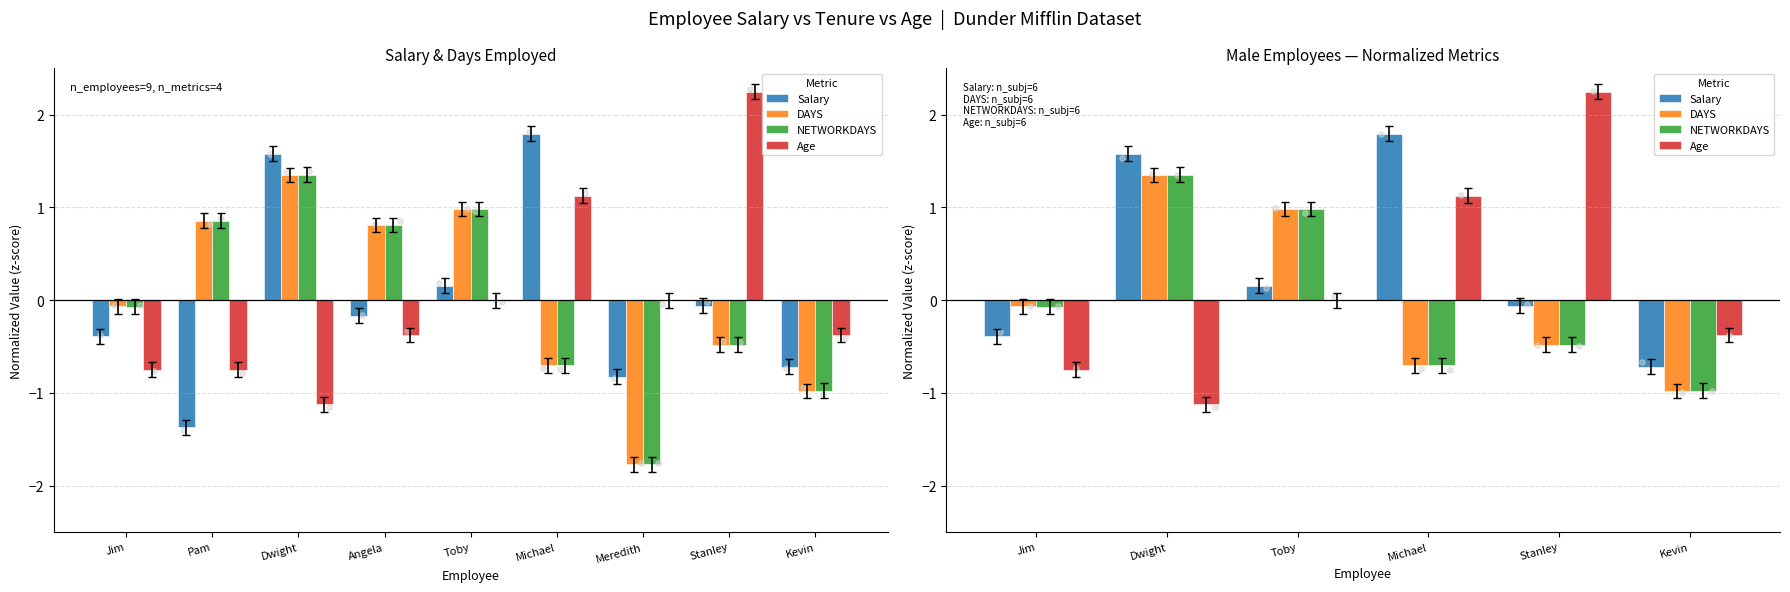

Which series has the widest spread of Y values?

Age